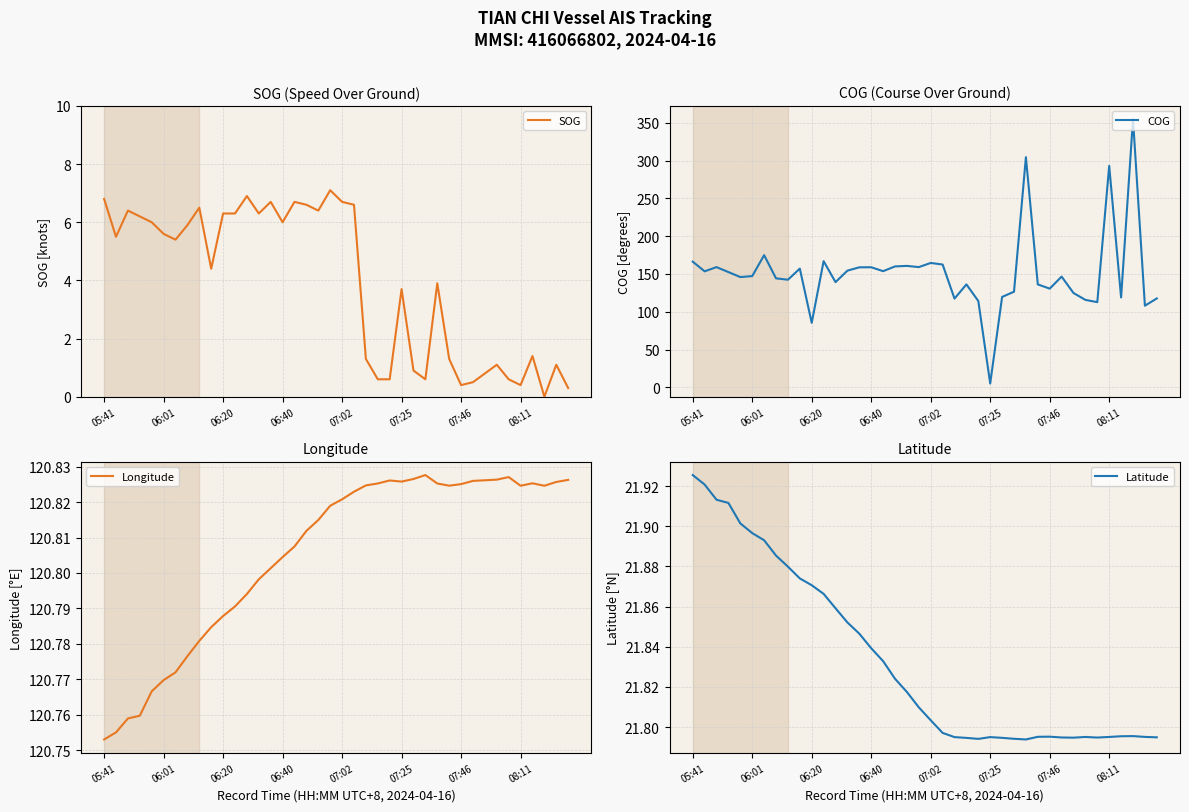

The Latitude series shows 13.9 at 28. True or false?

False